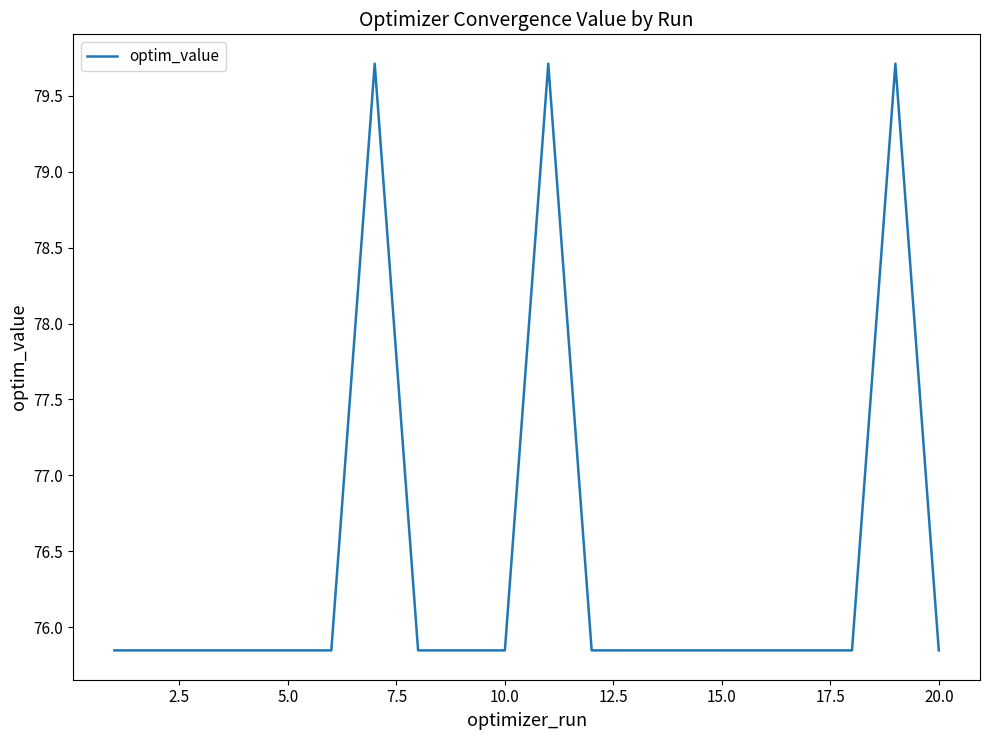

Does the chart have visible grid lines?

No